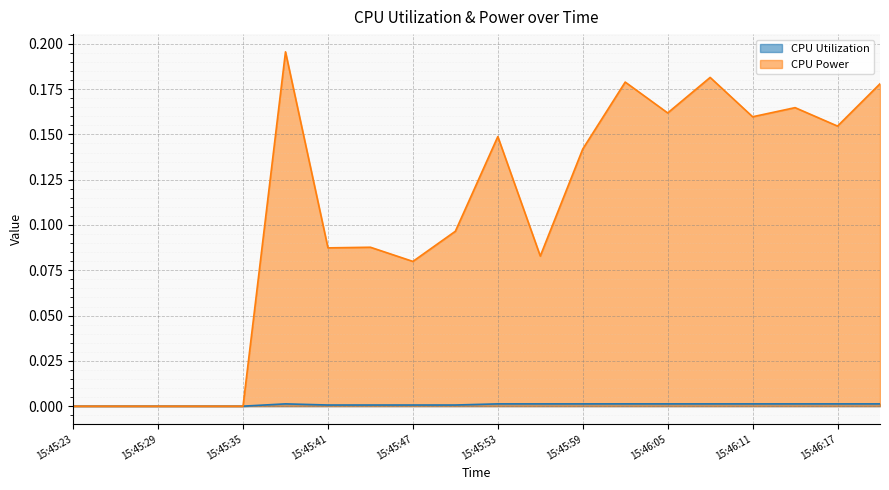

What is the label of the 15th point from the left?

15:46:05